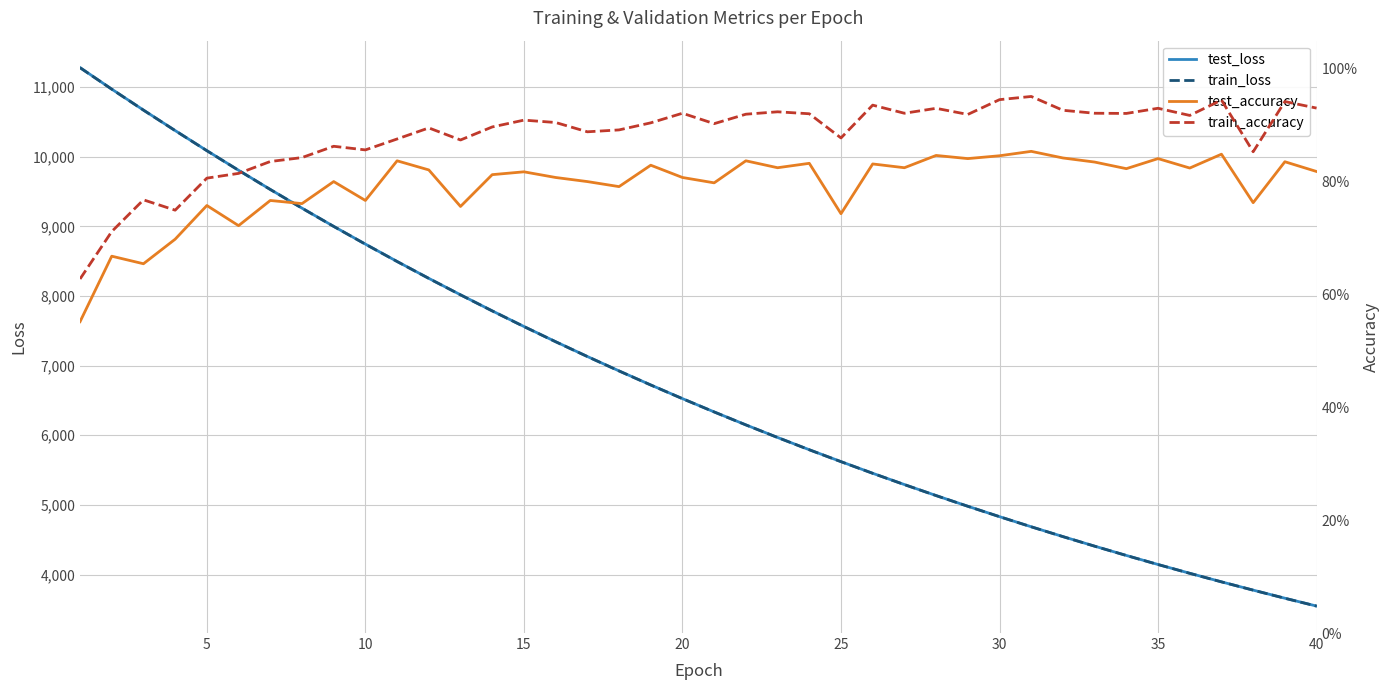

True or false: train_loss and train_accuracy cross at least once.

False